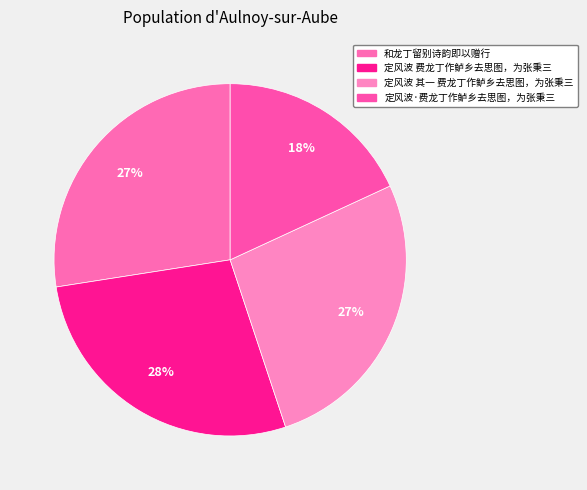

Which slice is the smallest?

定风波·费龙丁作鲈乡去思图，为张秉三